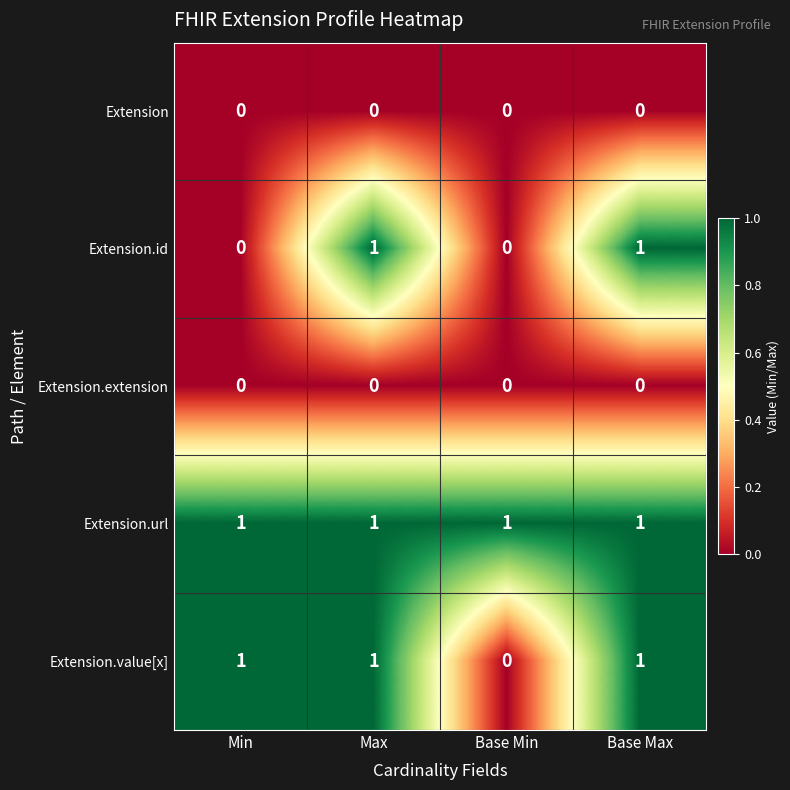

Is it true that Extension equals 0 at Base Min?

True